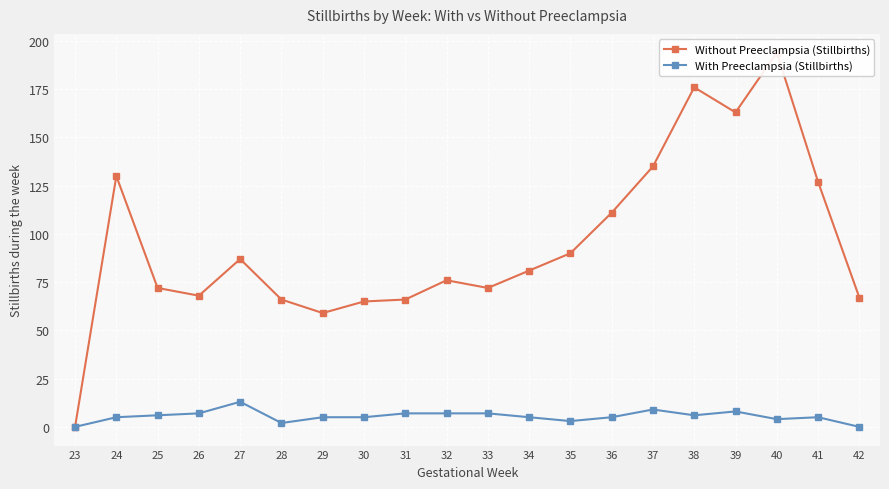

What is the sum of the Without Preeclampsia (Stillbirths) values at 26 and 38?

244